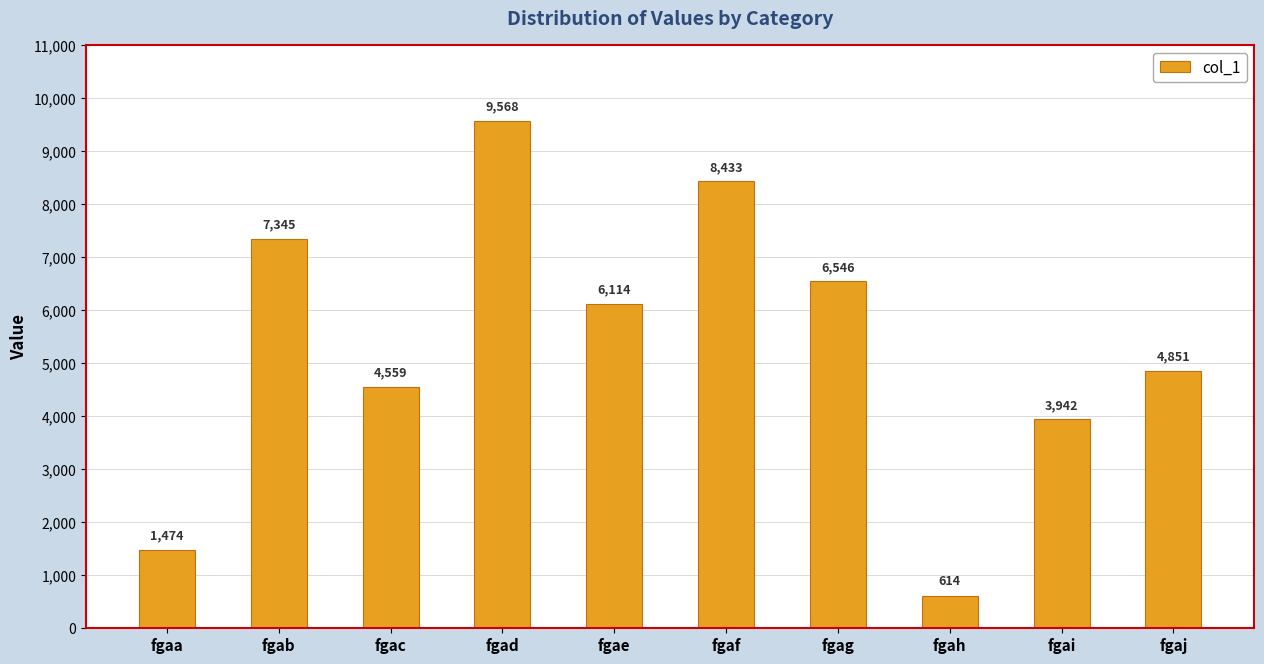

Are the bars horizontal?

No